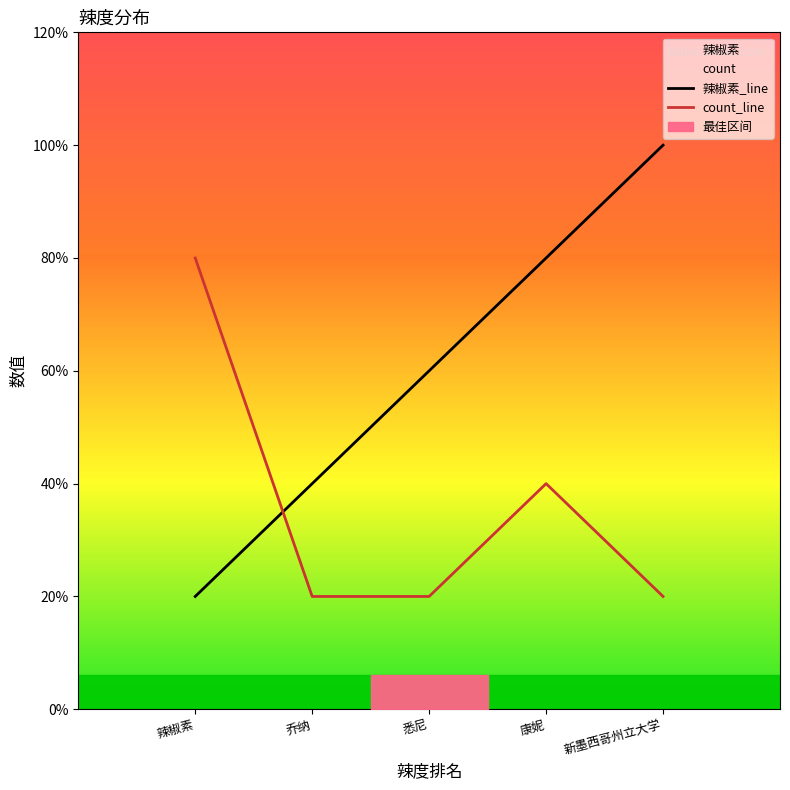

Count the number of data series in this chart.

2